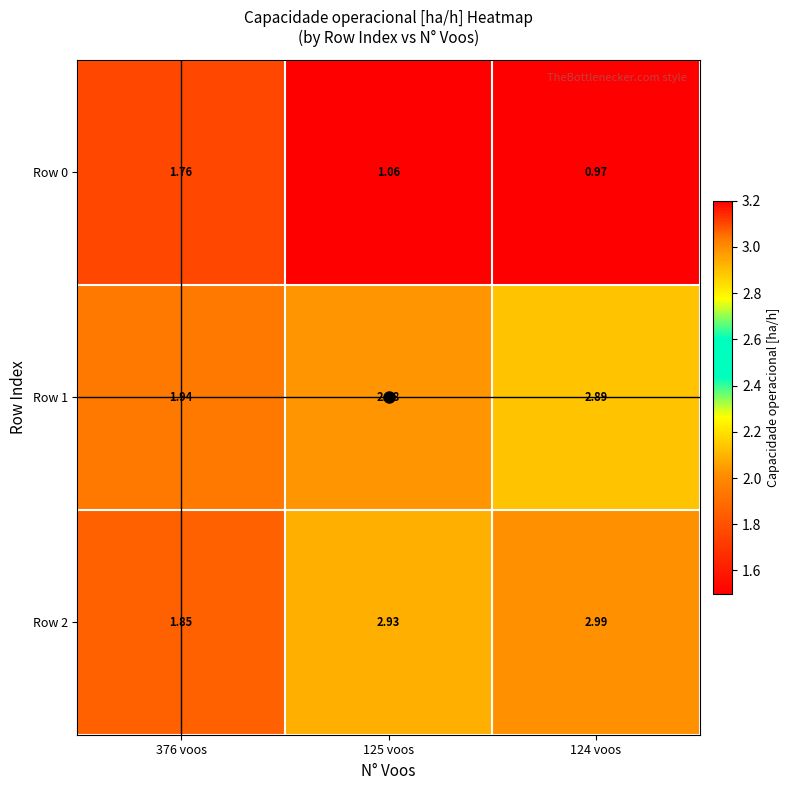

Is the value of Row 0 at 124 voos greater than the value of Row 2 at 125 voos?

No